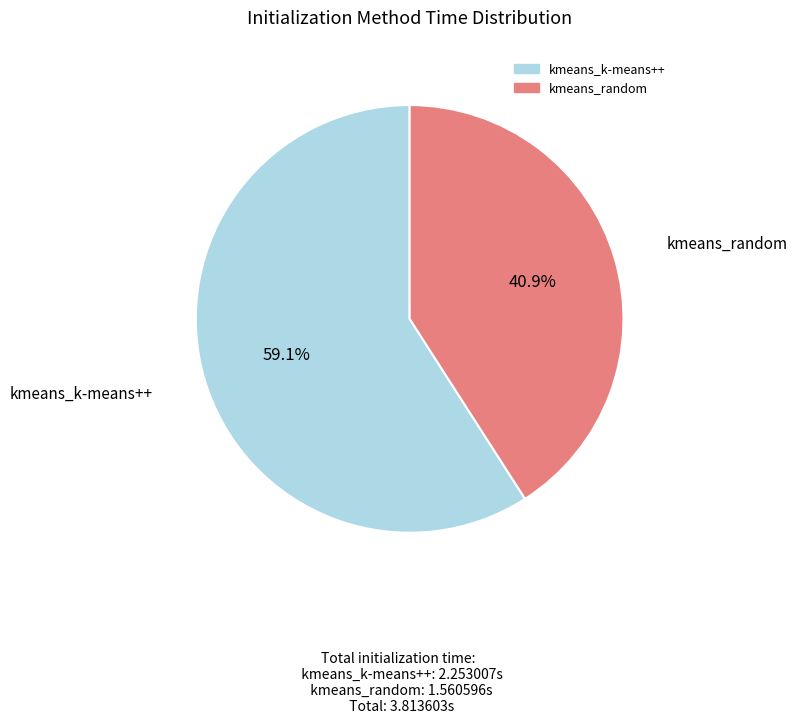

What portion of the pie excludes kmeans_k-means++?

40.9%